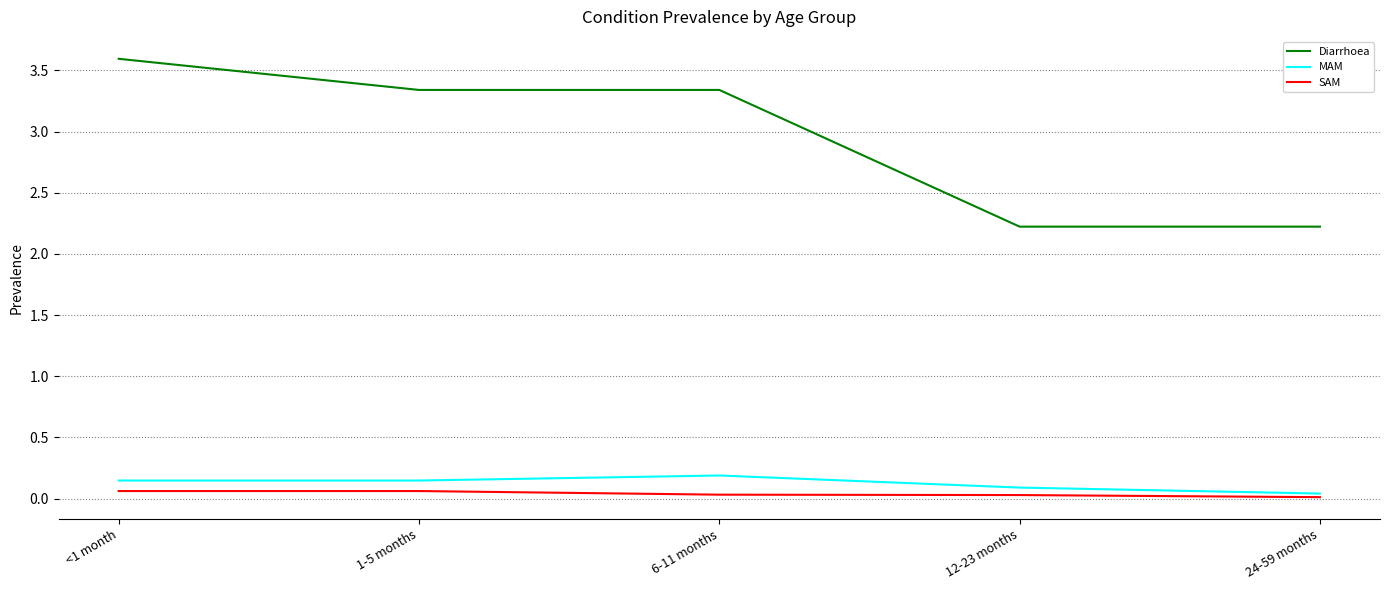

The Diarrhoea series shows 2.2 at 24-59 months. True or false?

True